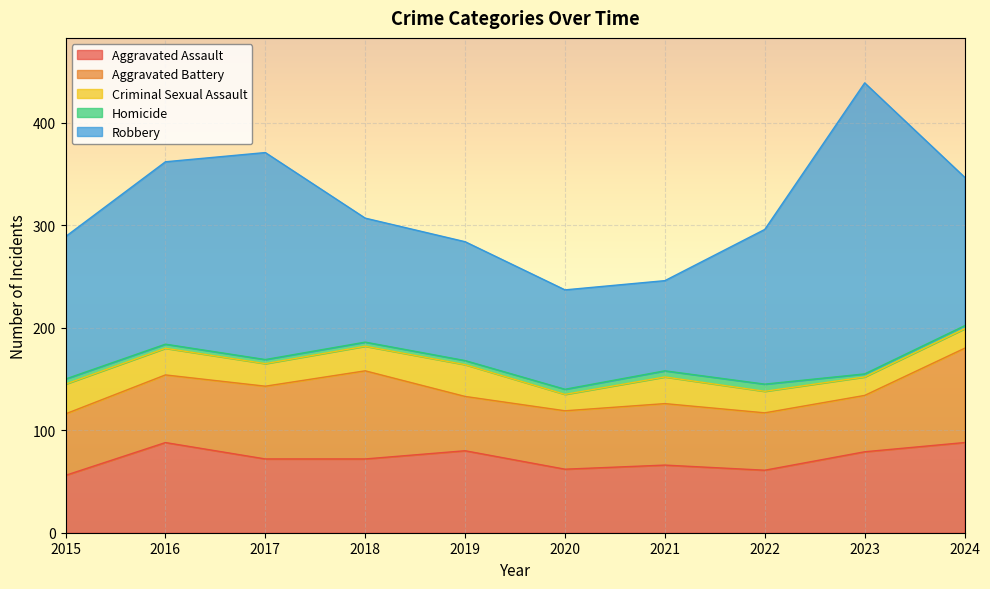

Count the Homicide values in the range 4 to 5.

6